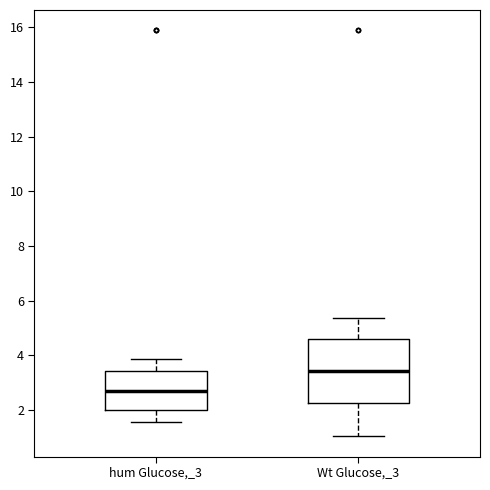

Where is the upper edge of the box for hum Glucose,_3 on the y-axis? The values are not printed on the chart, so give them approximately, as read against the axis.

3.4